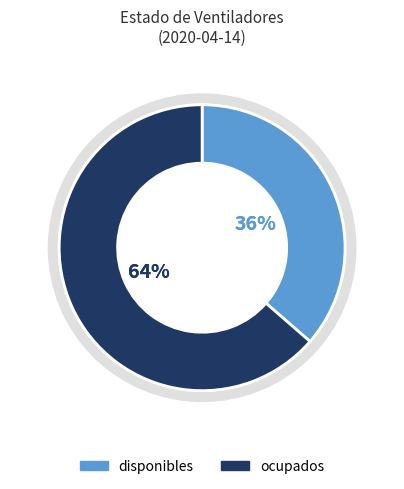

How many segments does this pie chart have?

2